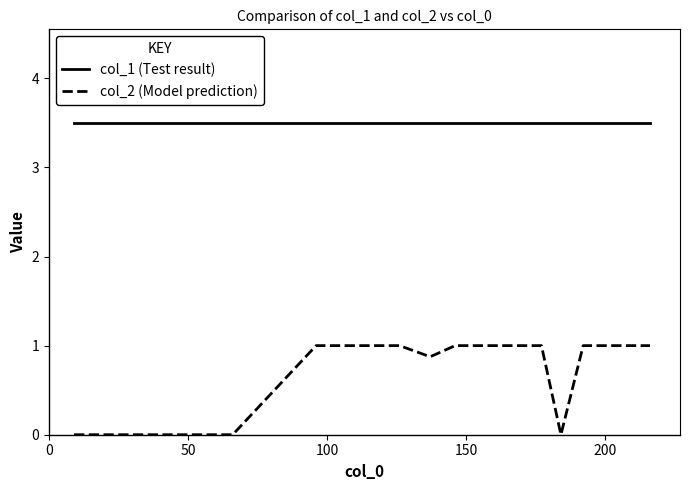

Rank the series by their average value, from lowest to highest.

col_2 (Model prediction), col_1 (Test result)